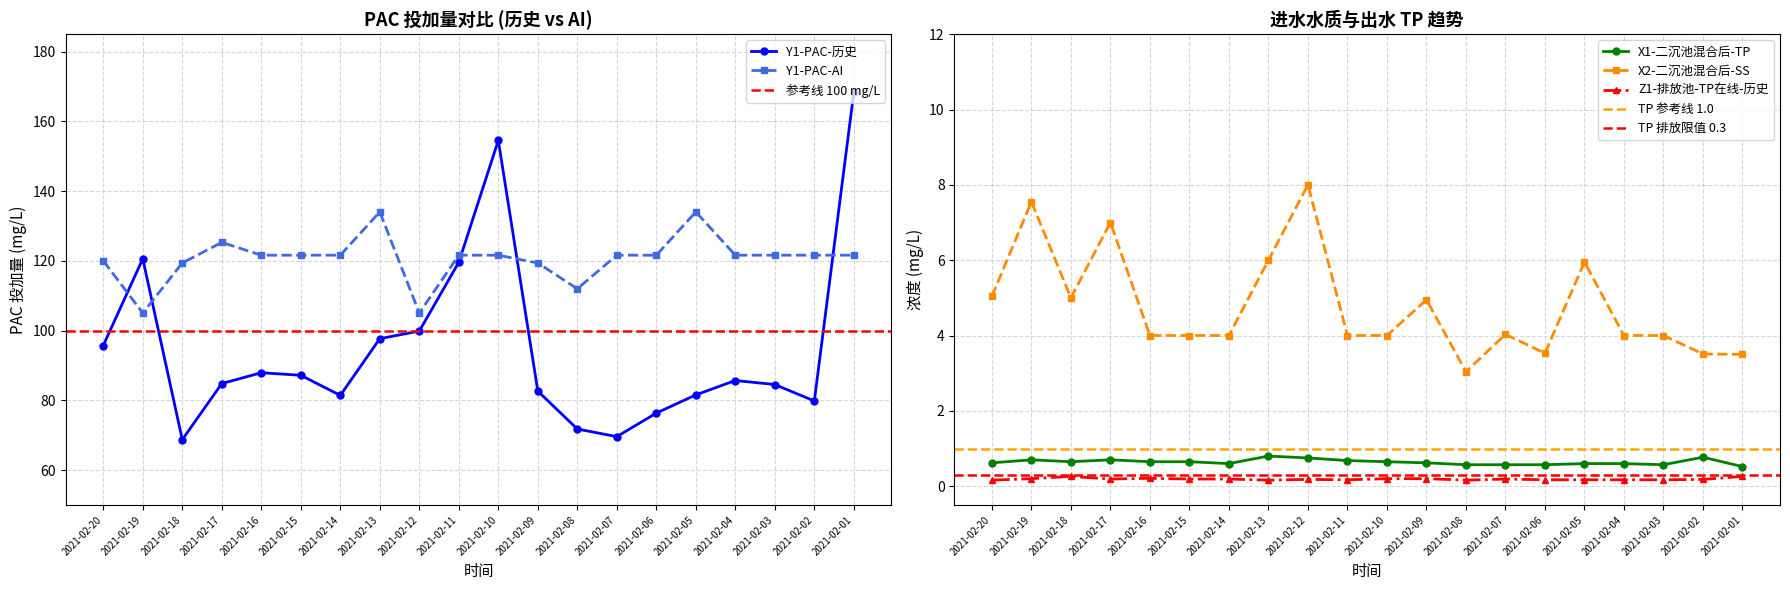

Rank the categories by Z1-TP在线-历史 value from lowest to highest.

2021-02-20, 2021-02-13, 2021-02-08, 2021-02-11, 2021-02-06, 2021-02-05, 2021-02-04, 2021-02-03, 2021-02-12, 2021-02-02, 2021-02-17, 2021-02-15, 2021-02-14, 2021-02-07, 2021-02-19, 2021-02-10, 2021-02-09, 2021-02-16, 2021-02-18, 2021-02-01